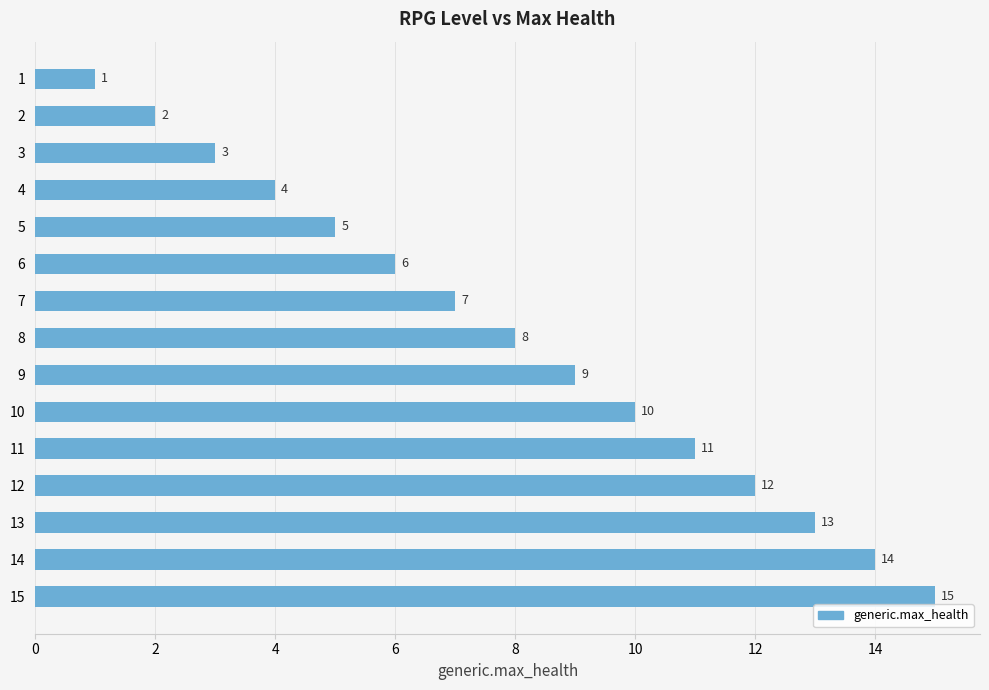

Where is the data nearest to the value 8?

8